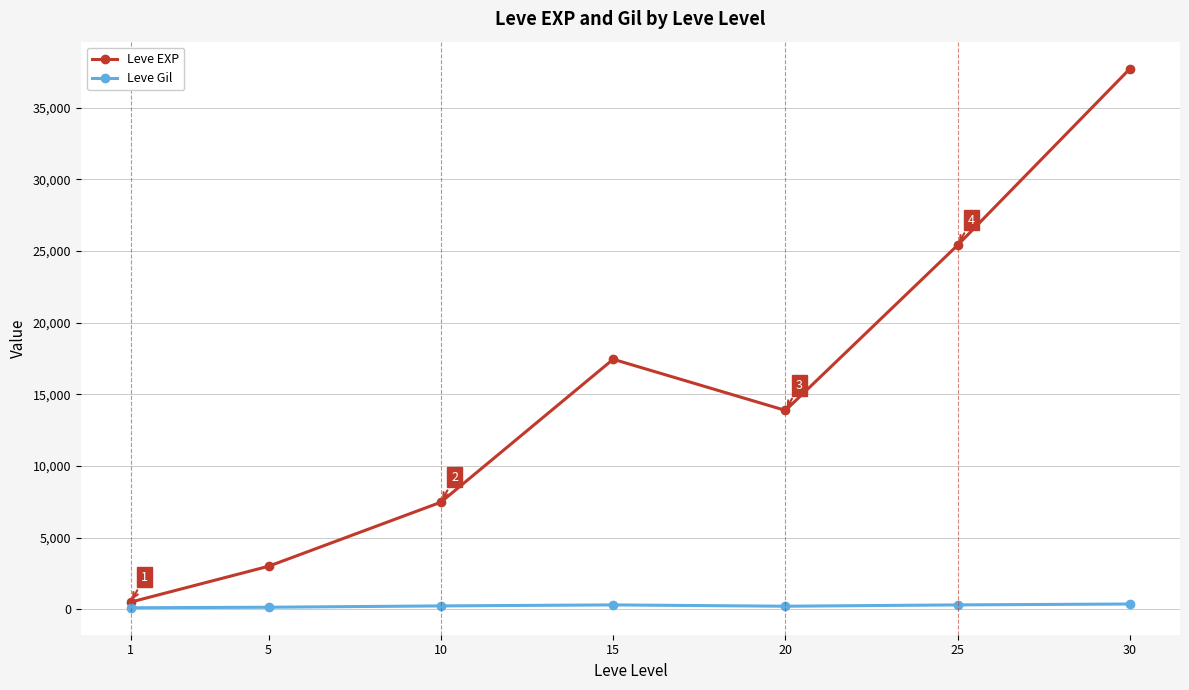

Between 5 and 15, which series saw the biggest shift?

Leve EXP